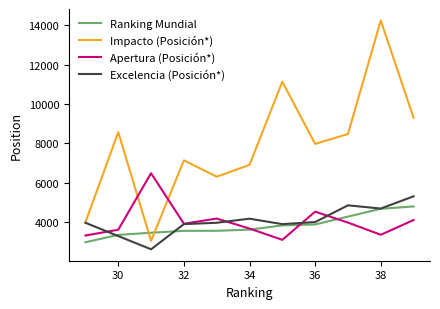

How many intersections are there between Apertura (Posición*) and Impacto (Posición*)?

2